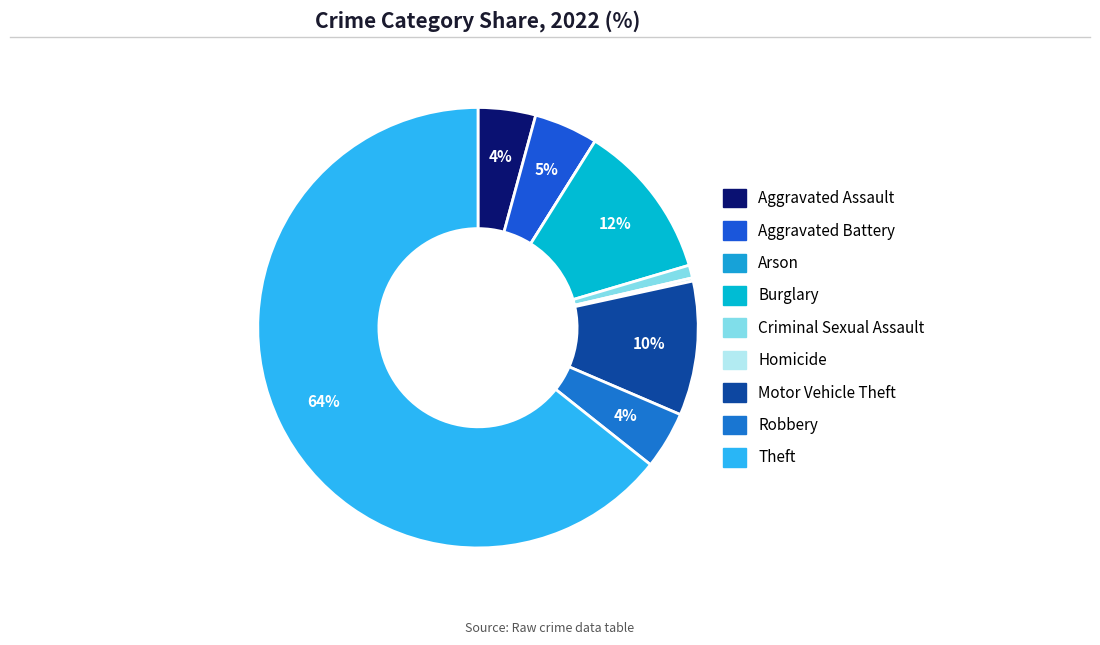

To the nearest percent, what portion does Criminal Sexual Assault represent?

1%